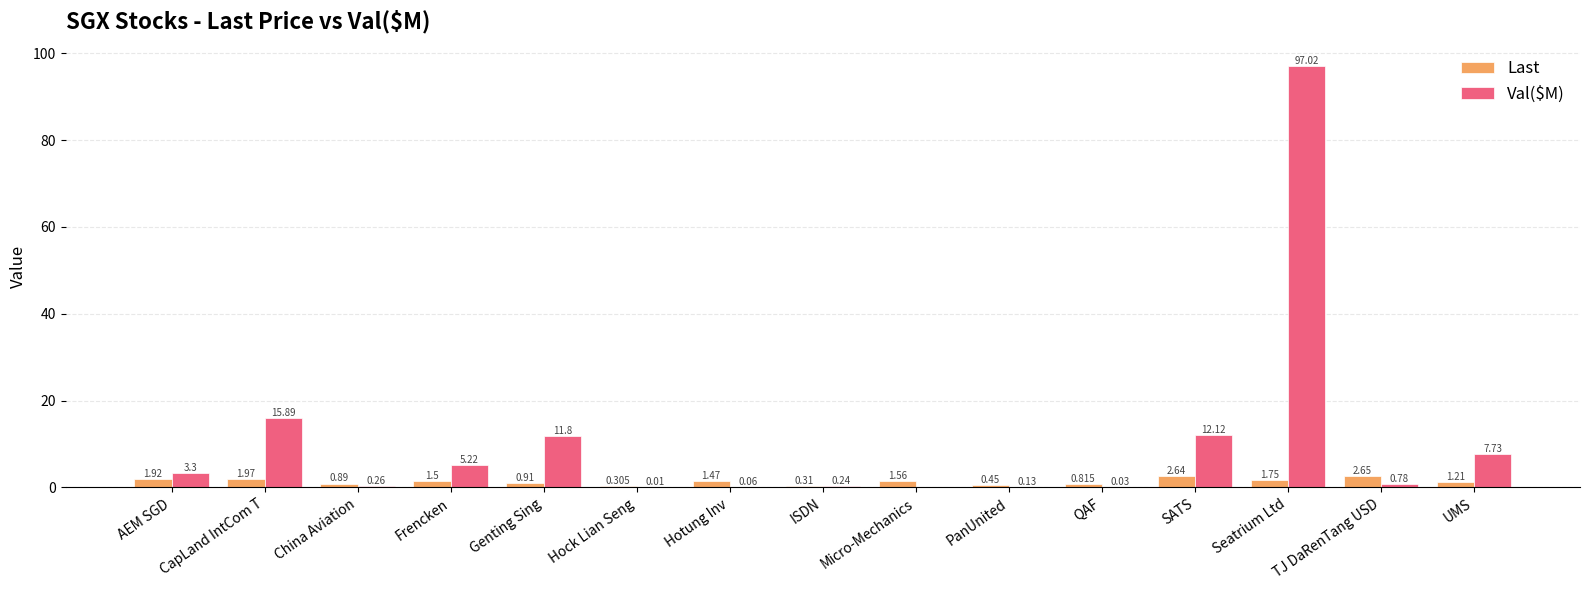

Where does the Last series first go above 1?

AEM SGD